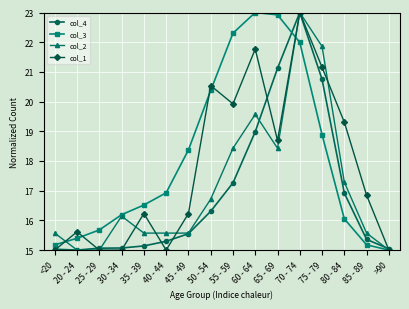

What is the difference between the highest and lowest values at 20 - 24?

0.6